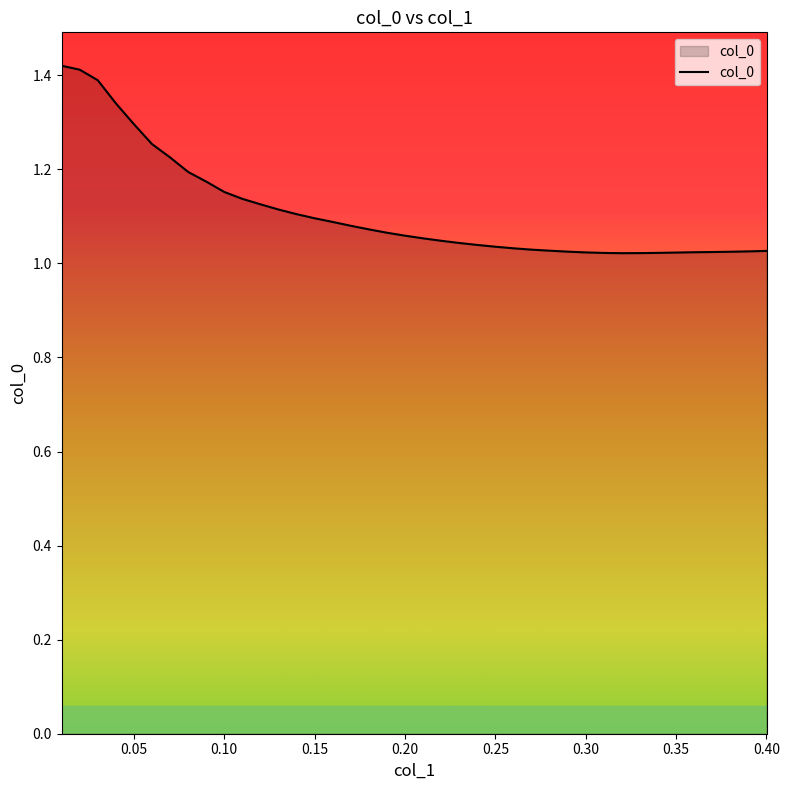

What is the value of the 25th point from the left?

1.0